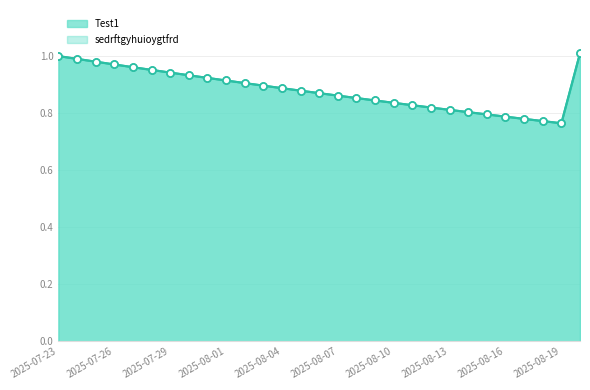

How many series are shown in this chart?

2